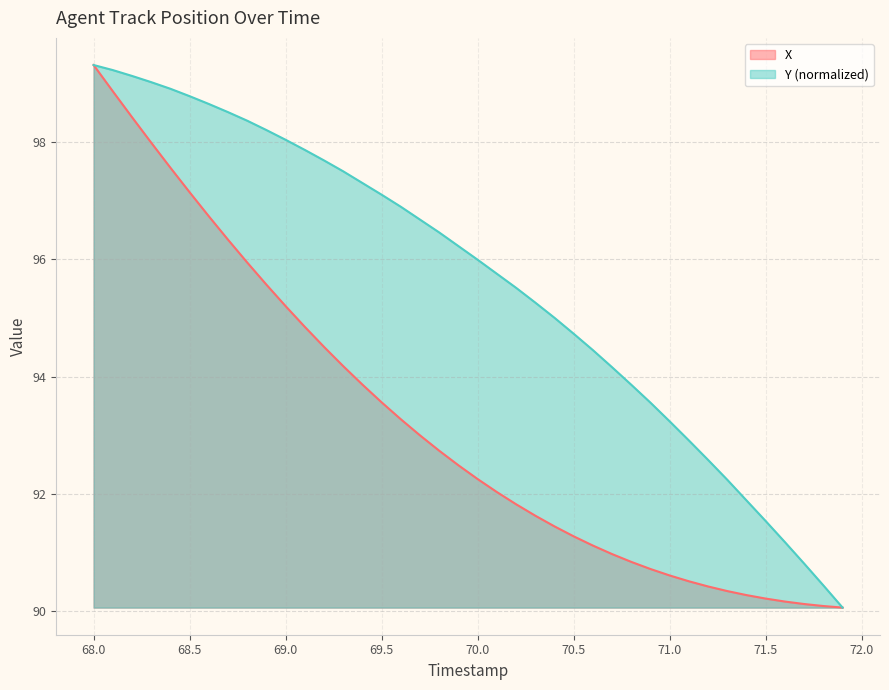

What are all the series names shown in the legend?

X, Y (normalized)